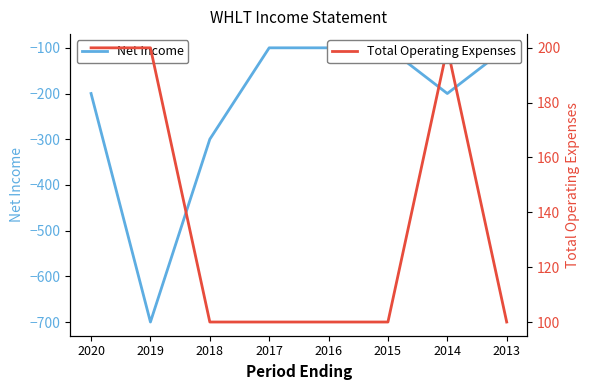

How many data points in Net Income are less than -100?

4